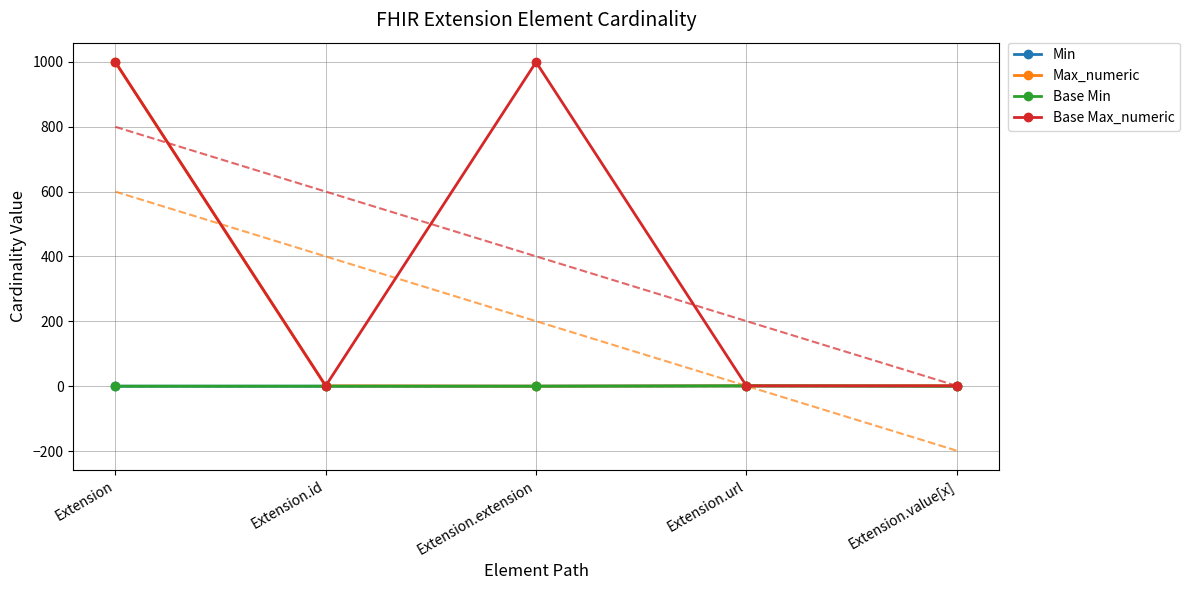

What is the average value of the Base Max_numeric series?

400